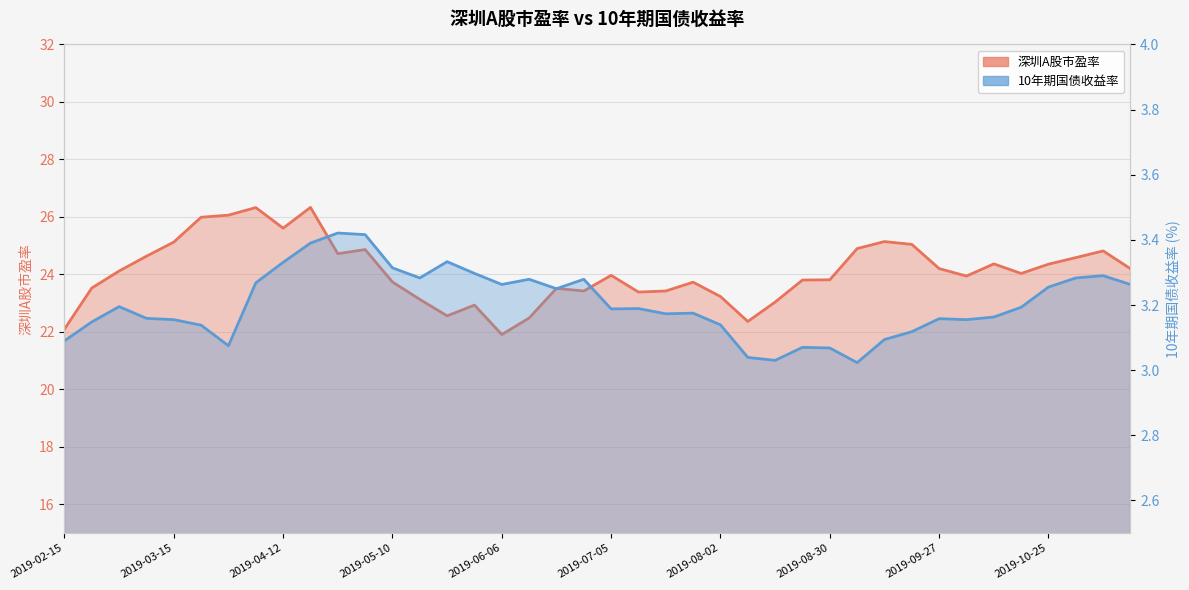

What are all the series names shown in the legend?

深圳A股市盈率, 10年期国债收益率